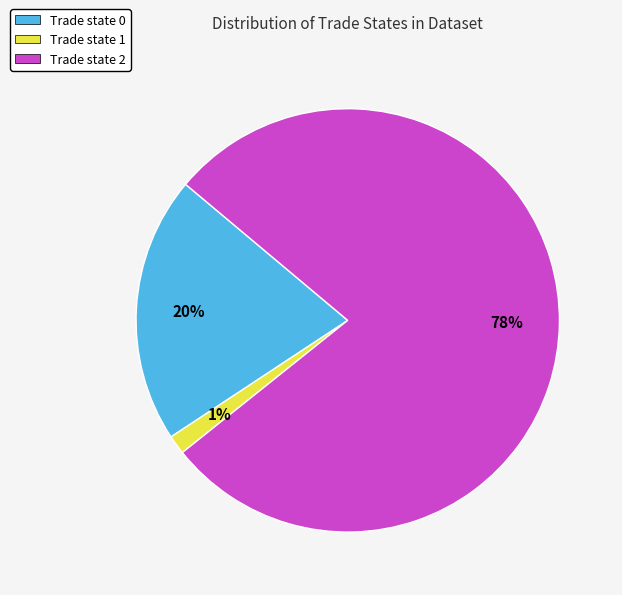

Does Trade state 1 account for over 50% of the chart?

No